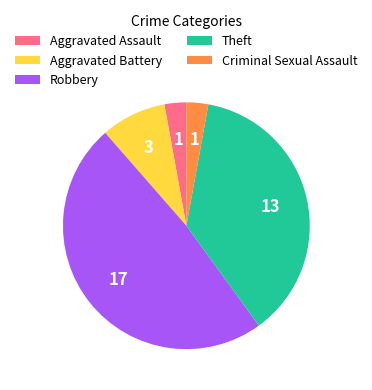

Is it true that Robbery is 49% of the pie?

True